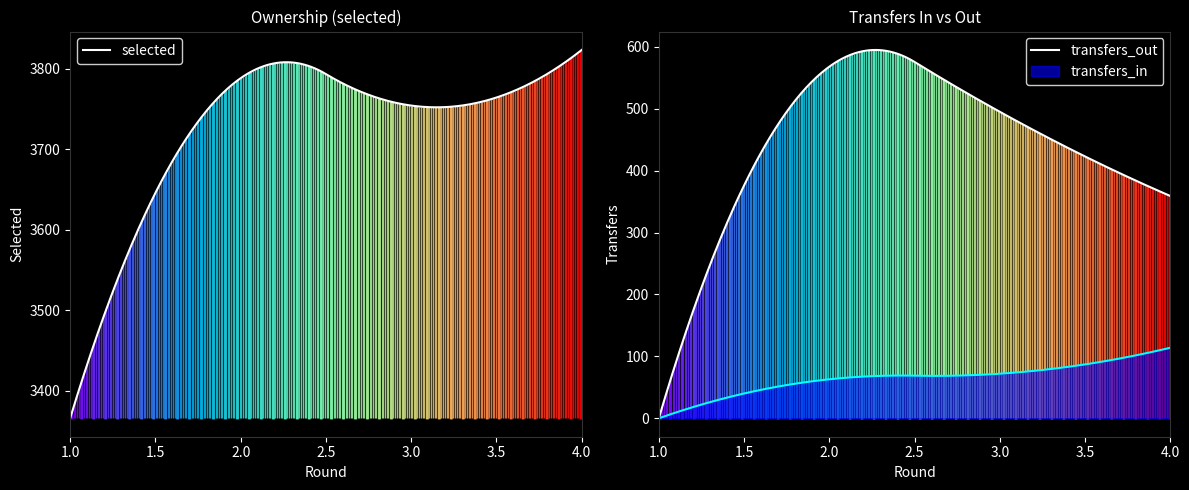

How many lines are shown in the chart?

3